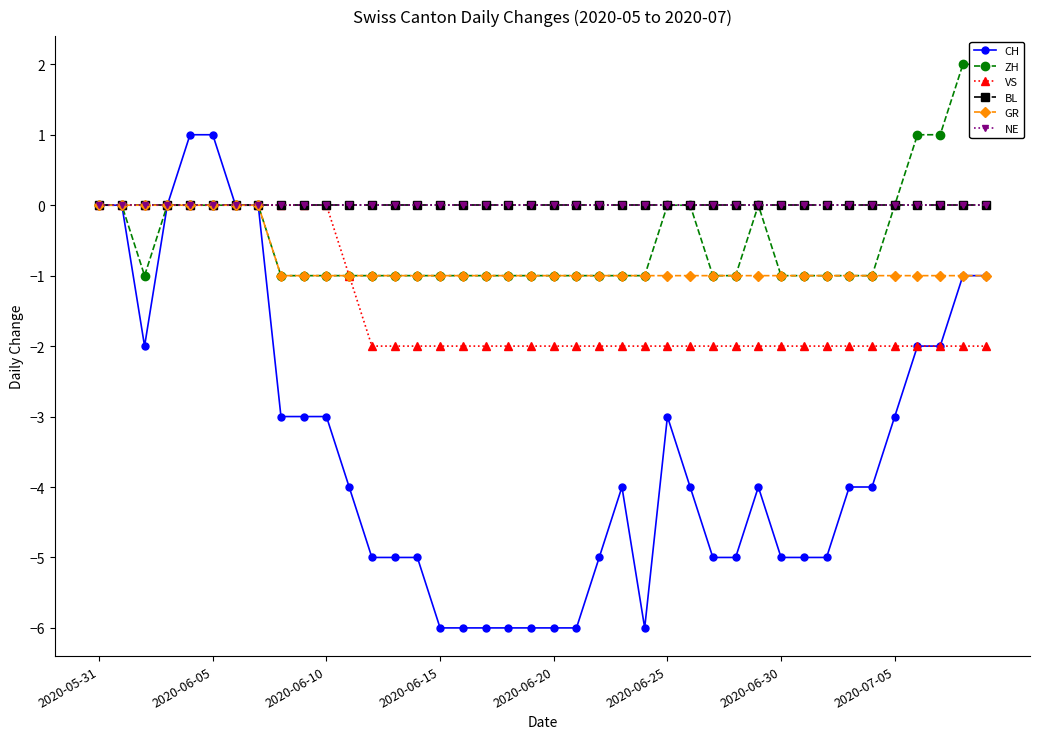

What is the minimum value for ZH?

-1